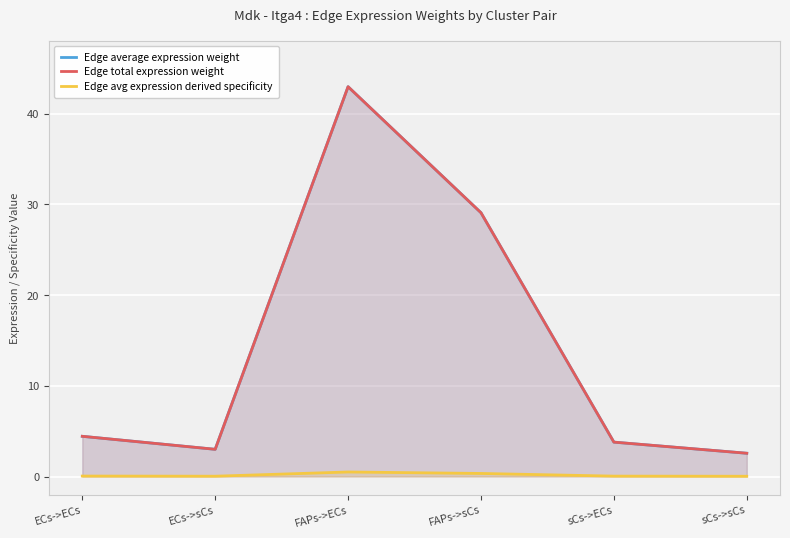

What is the value of the Edge average expression weight point at the 5th from the left?

3.8